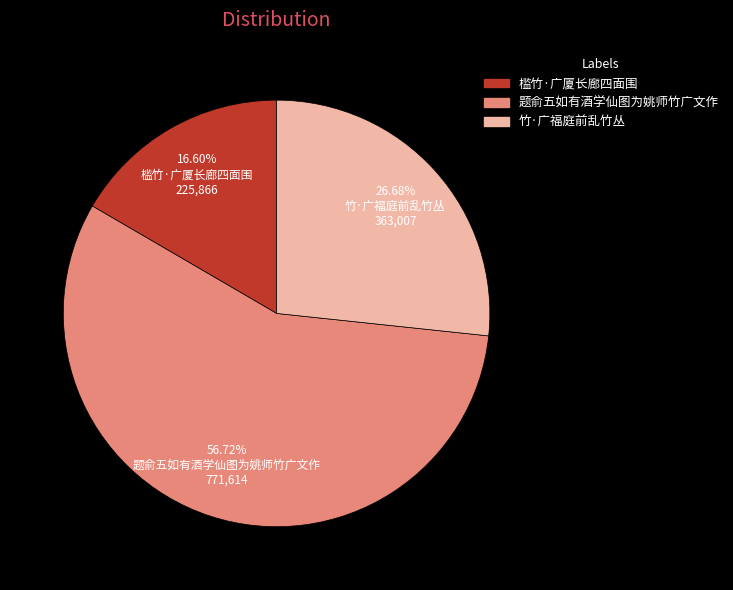

How many slices are in this pie chart?

3